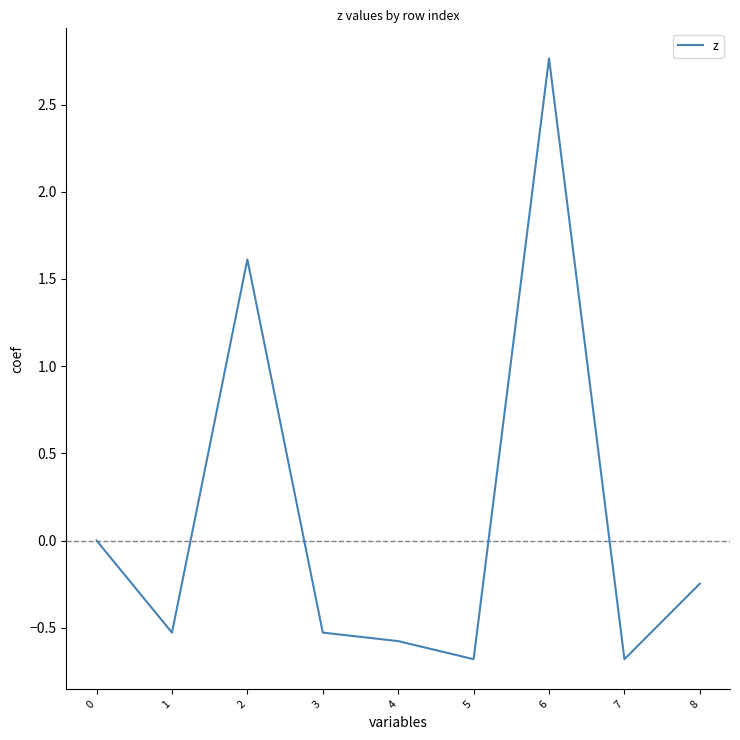

The chart shows a value of -0.3 at 1. True or false?

False